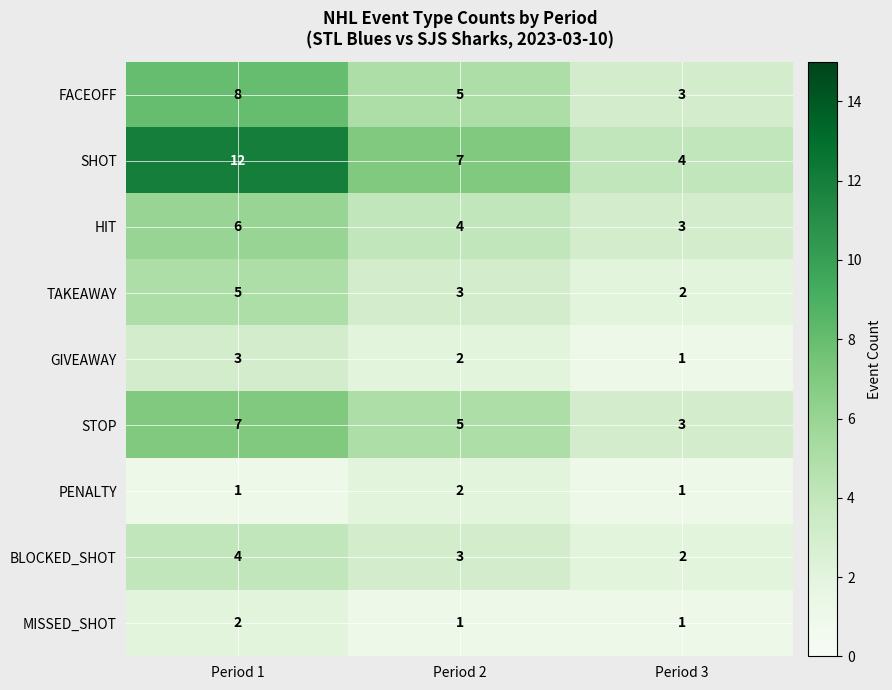

Which series has the widest spread of values?

SHOT